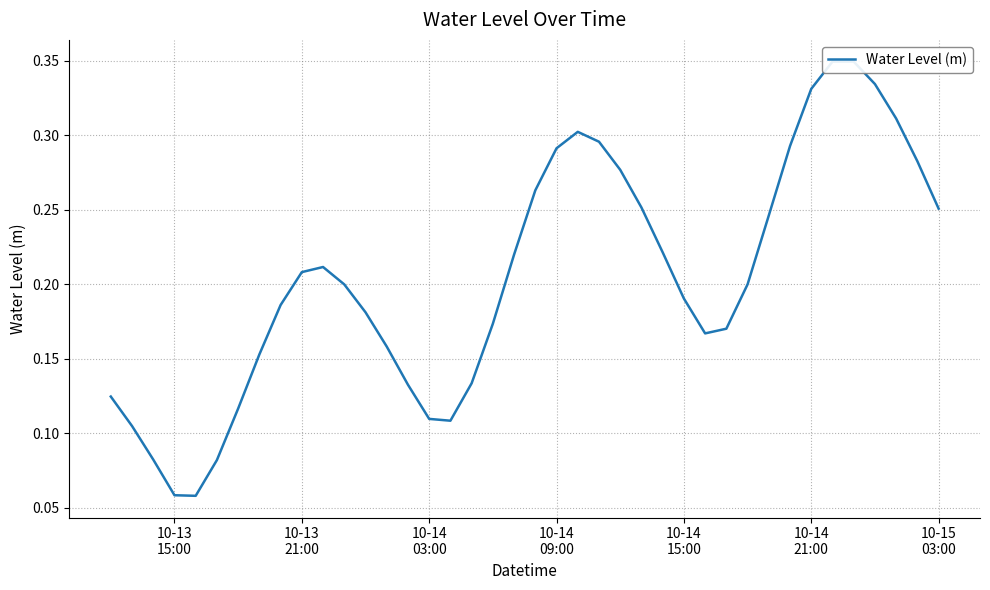

What is the value of the 21st point from the left?

0.3